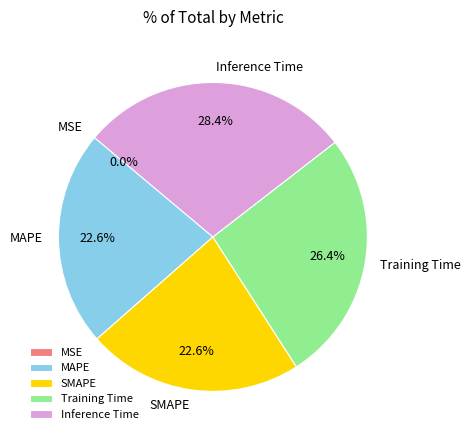

True or false: Training Time accounts for 26% of the total.

True